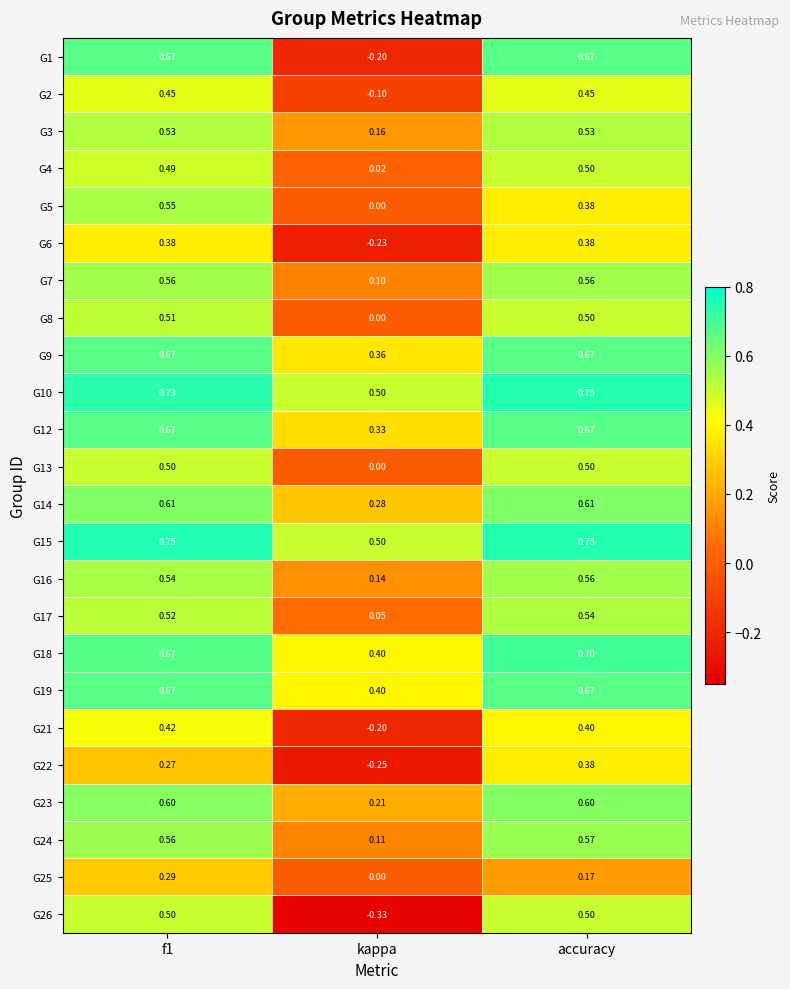

Which category has the lowest value in the G3 series?

kappa